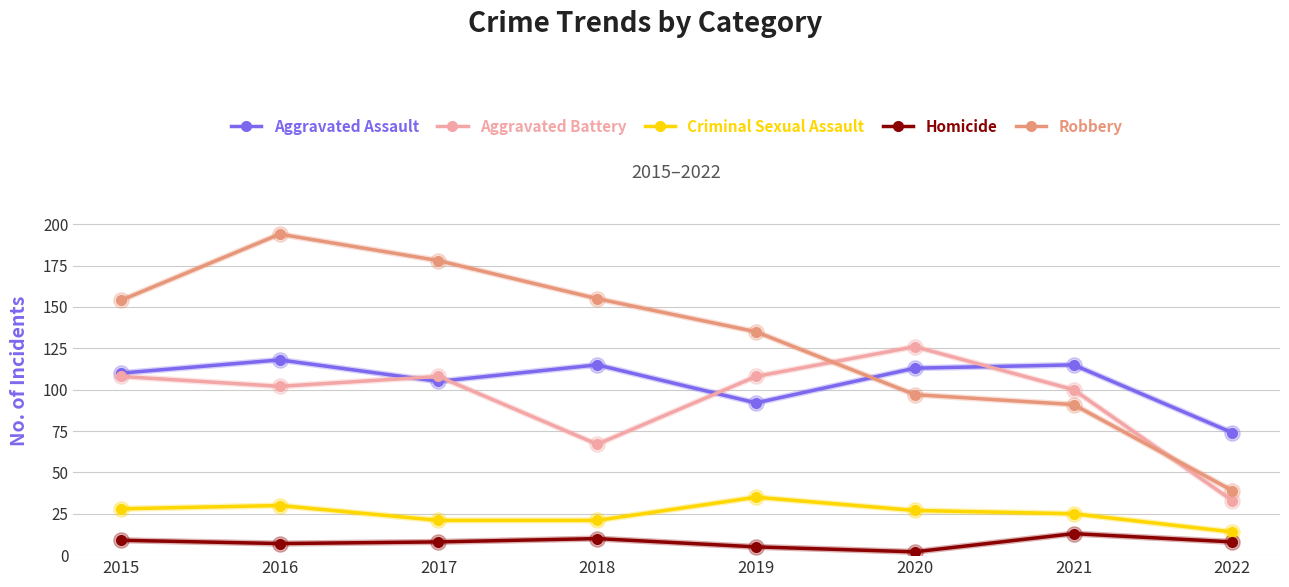

What is the difference between the Criminal Sexual Assault values at 2018 and 2022?

7